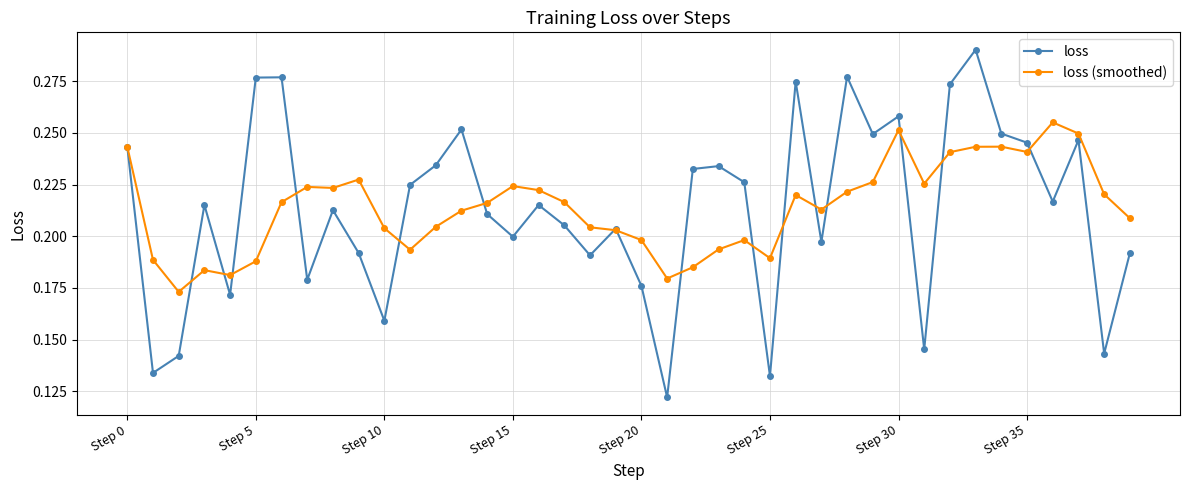

How many interior local peaks does the loss series have?

12